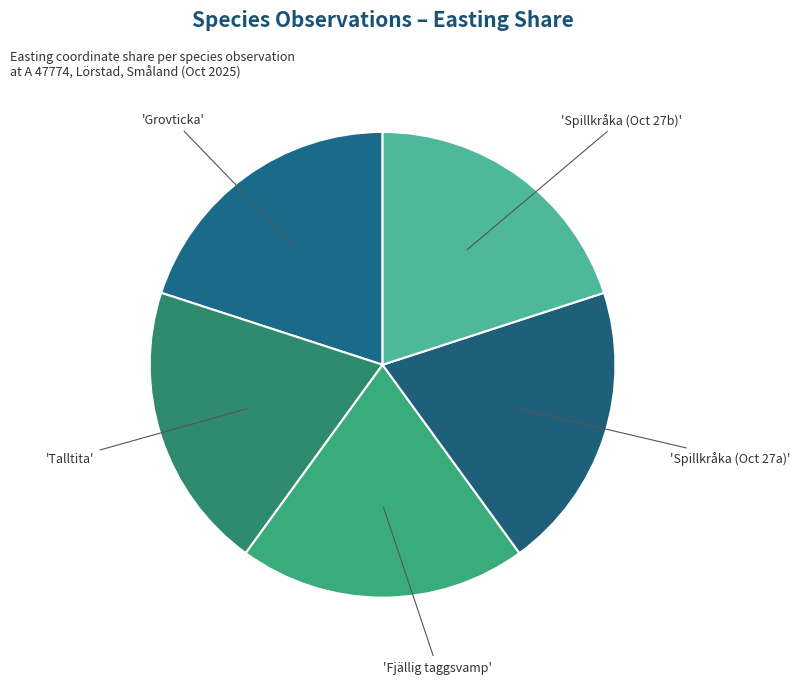

How many segments does this pie chart have?

5